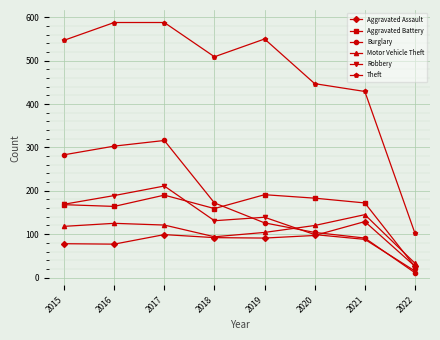

Which series changed the most between 2017 and 2022?

Theft